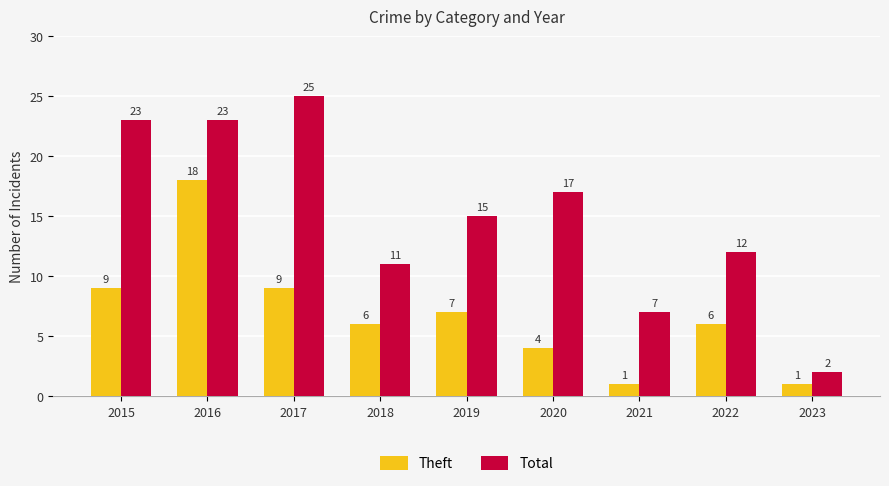

What is the spread (max minus min) of values at 2021?

6